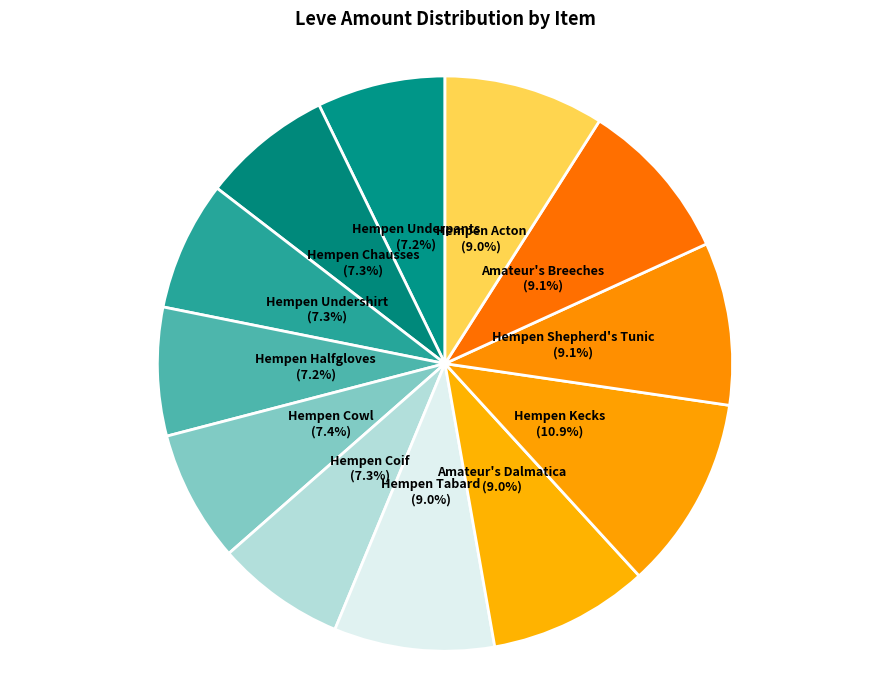

To the nearest percent, what percentage of the pie is Hempen Tabard?

9%